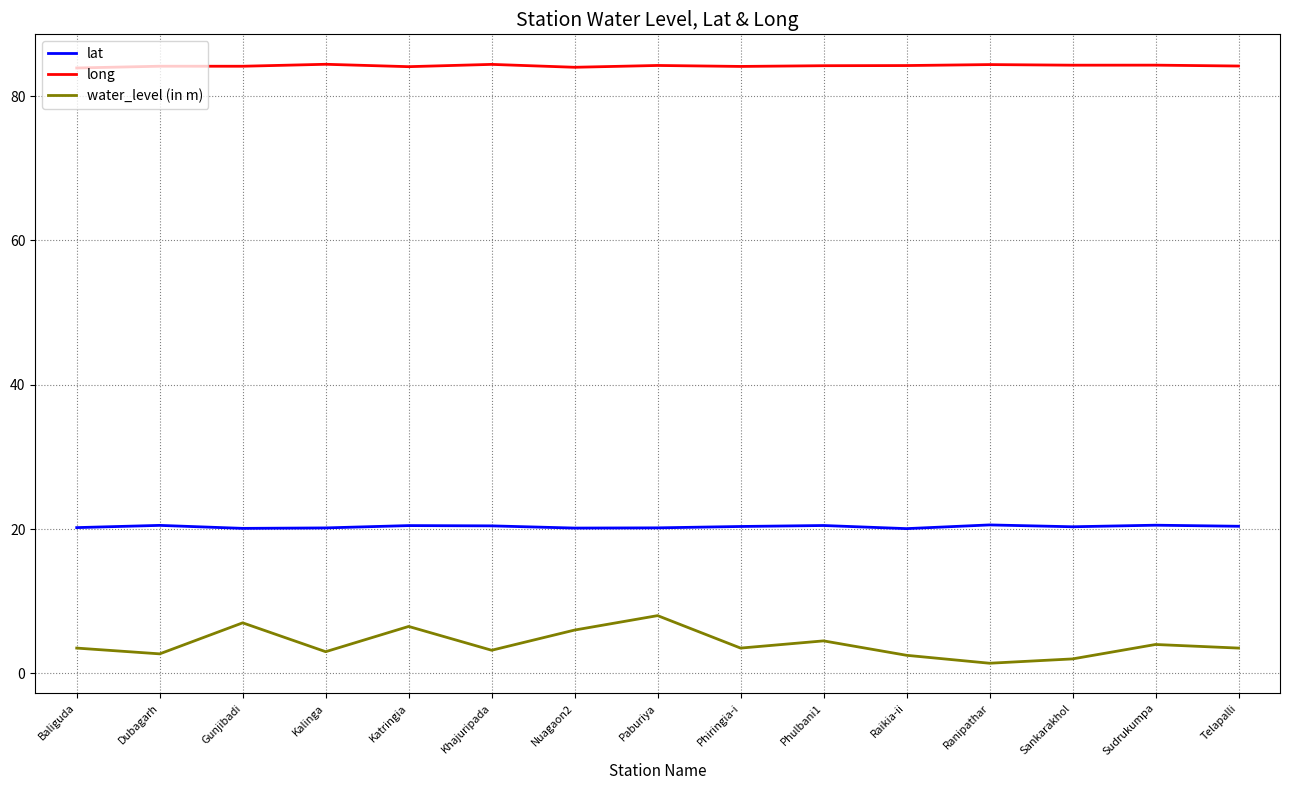

List the series in order of their peak value, lowest first.

water_level (in m), lat, long